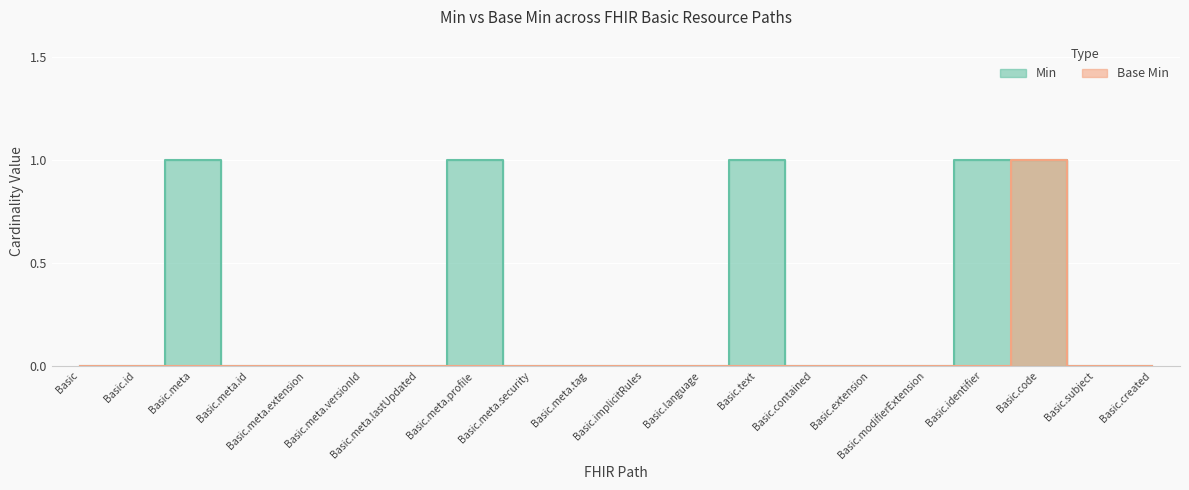

How many lines are shown in the chart?

2